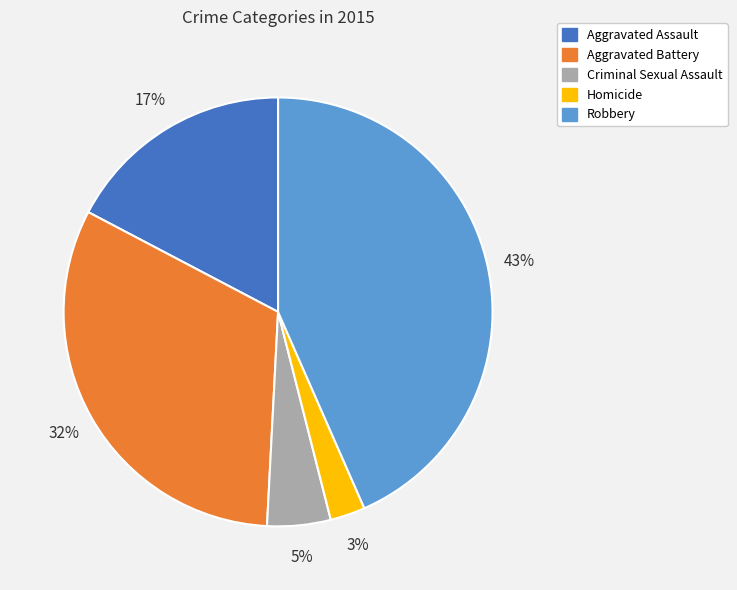

How many segments does this pie chart have?

5